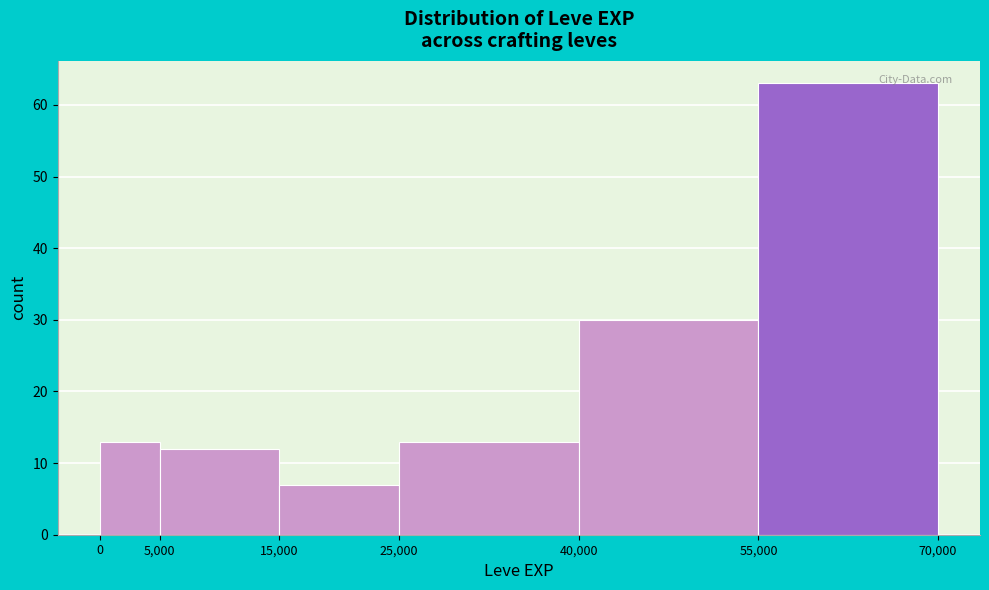

Reading left to right, list every bar in this chart as the range it spans on the x-axis followed by its height. The values are not printed on the chart, so give them approximately, as read against the axis.

0 to 5,000: 13
5,000 to 15,000: 12
15,000 to 25,000: 7
25,000 to 40,000: 13
40,000 to 55,000: 30
55,000 to 70,000: 63